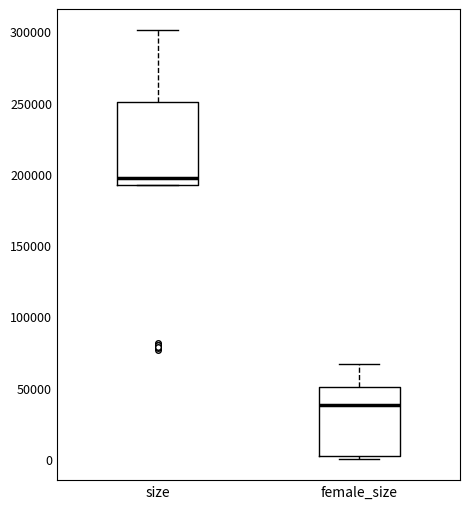

Comparing the boxes themselves (not the whiskers), which one is the tallest?

size